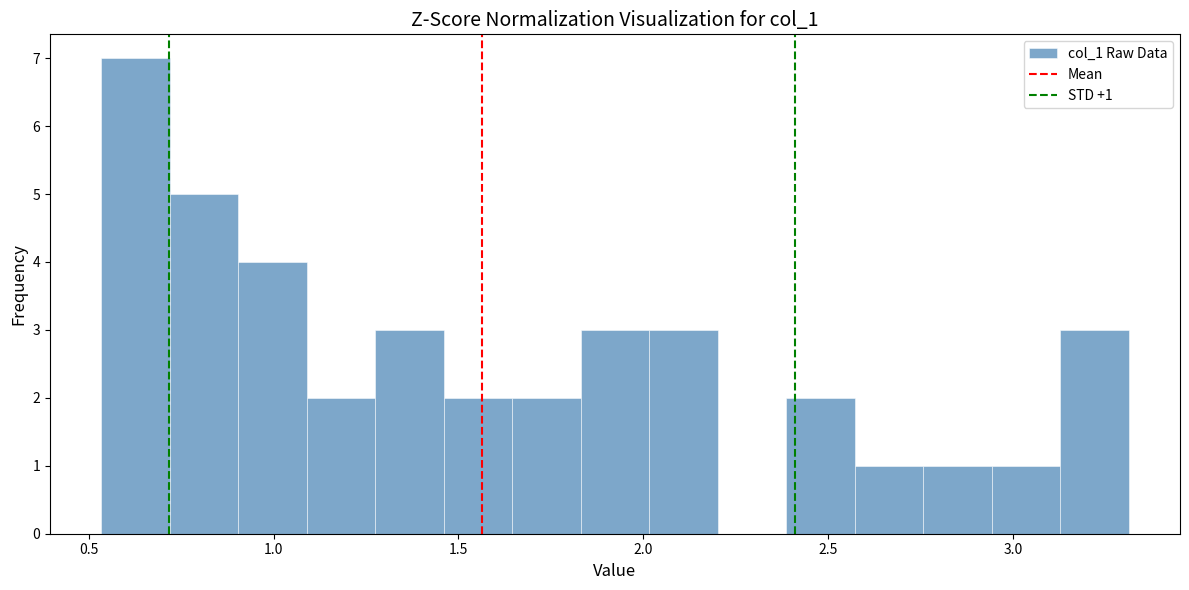

Read against the x-axis, roughly where is the centre of the tallest bar?

0.65